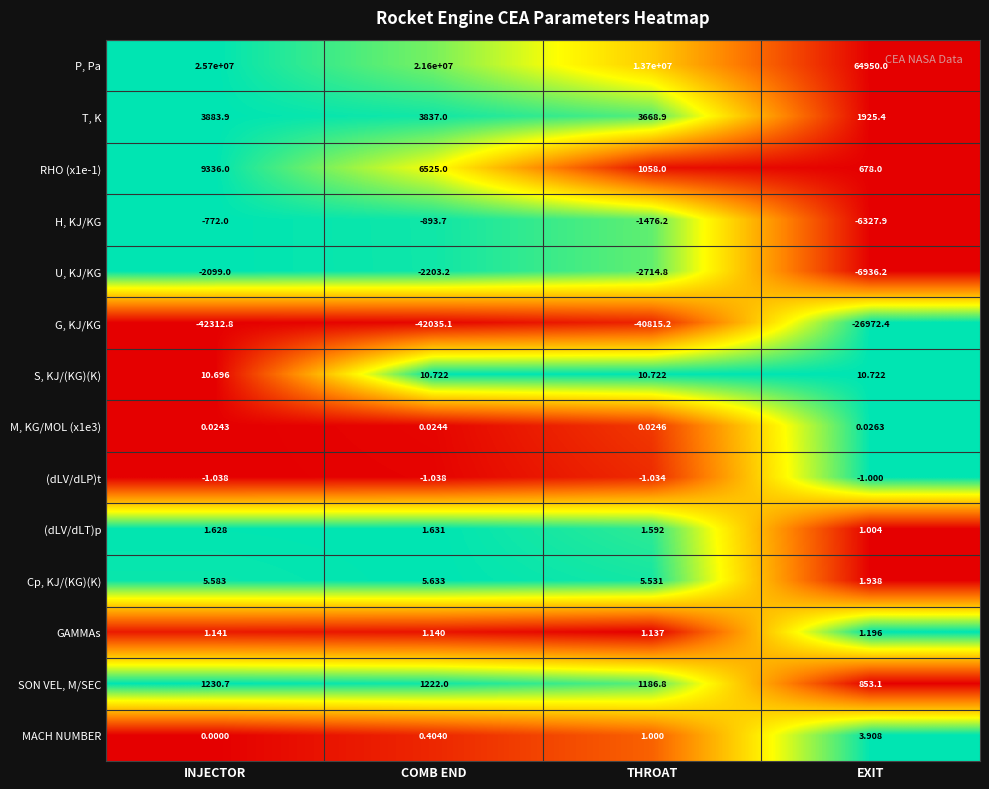

Which series has the widest spread of values?

P, Pa